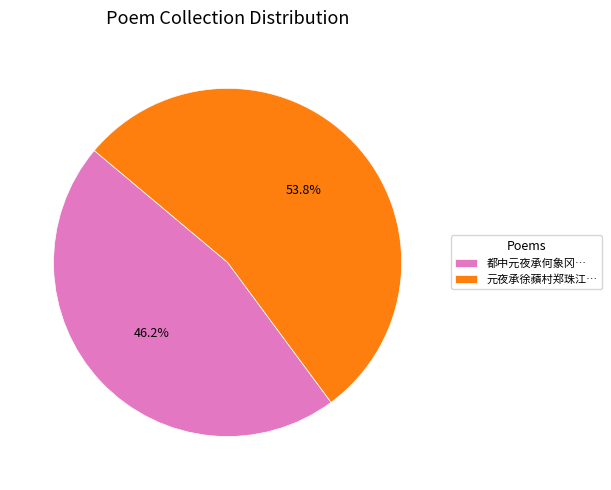

Which has a higher value, 元夜承徐蘋村郑珠江… or 都中元夜承何象冈…?

元夜承徐蘋村郑珠江…